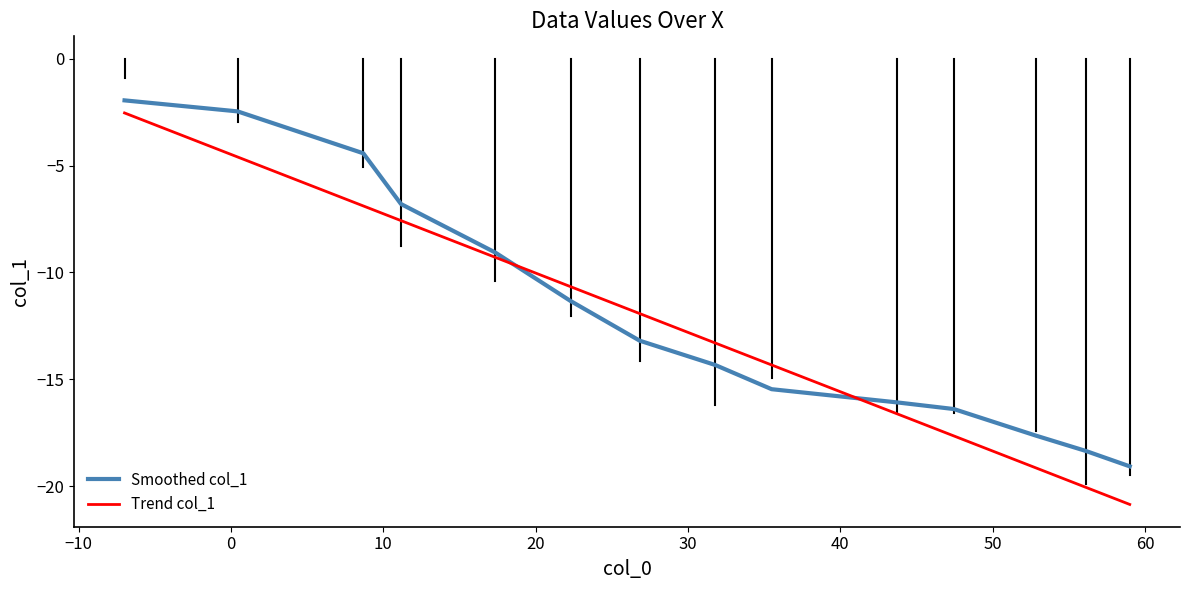

What is the lowest value of the Smoothed col_1 series?

-19.1